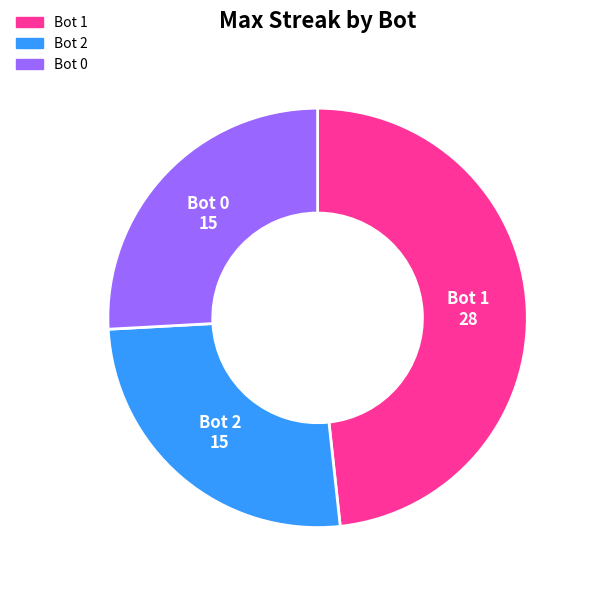

Does any single category account for the majority?

No